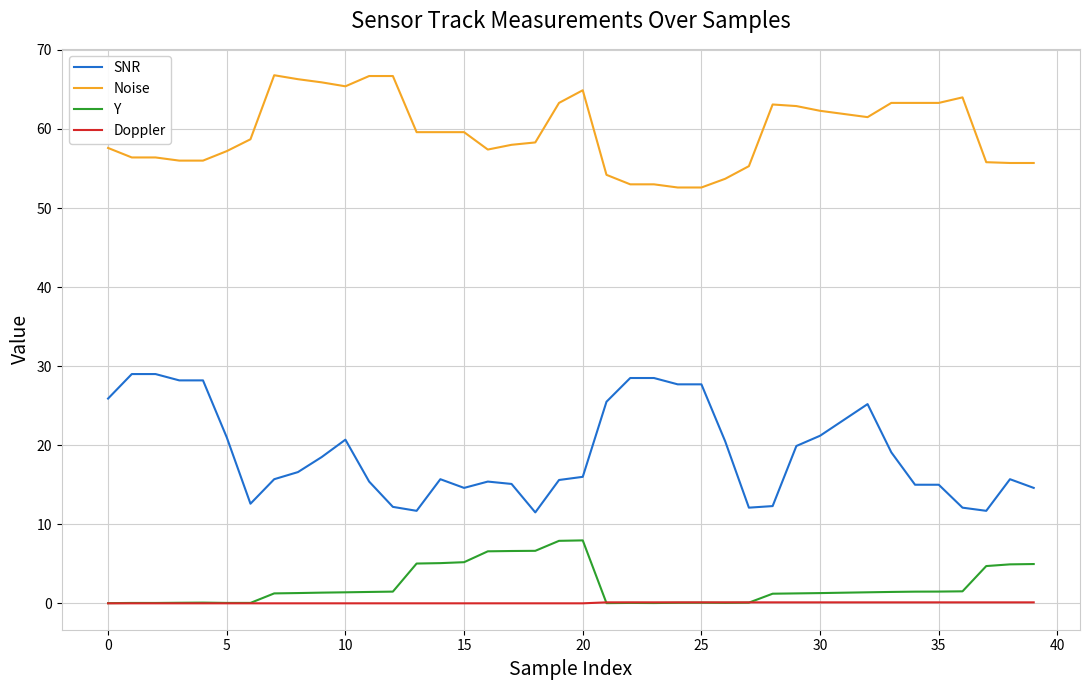

Which series has the largest range (max minus min)?

SNR